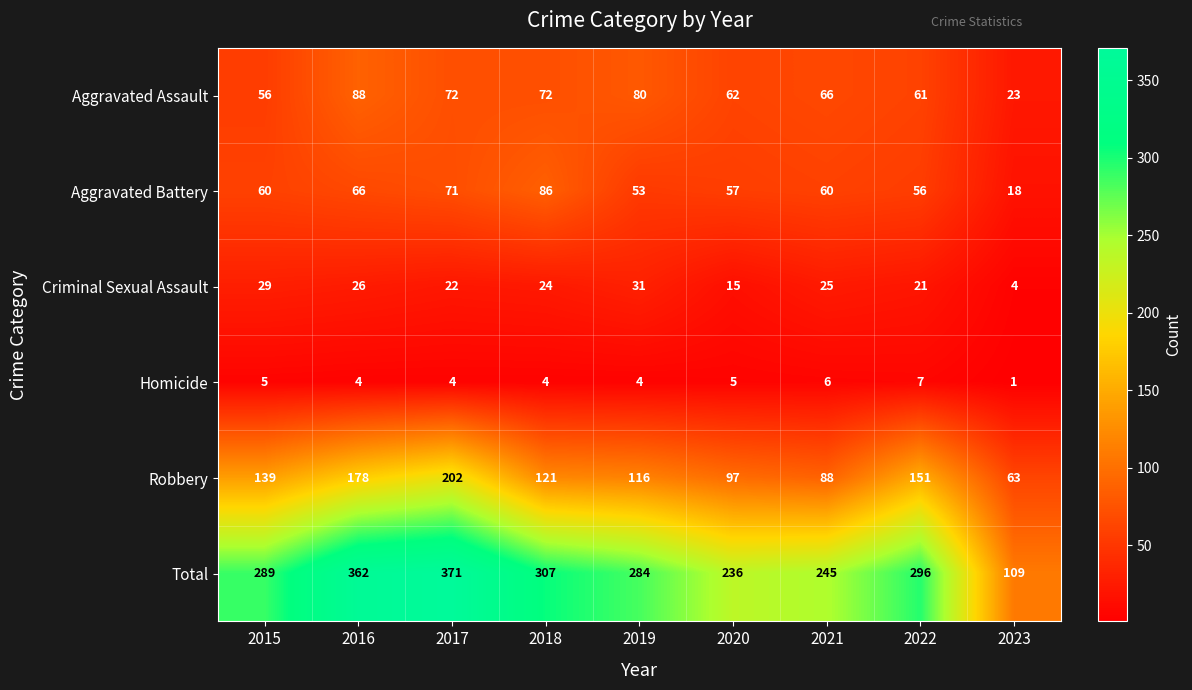

True or false: Homicide has a value of 4 at 2017.

True